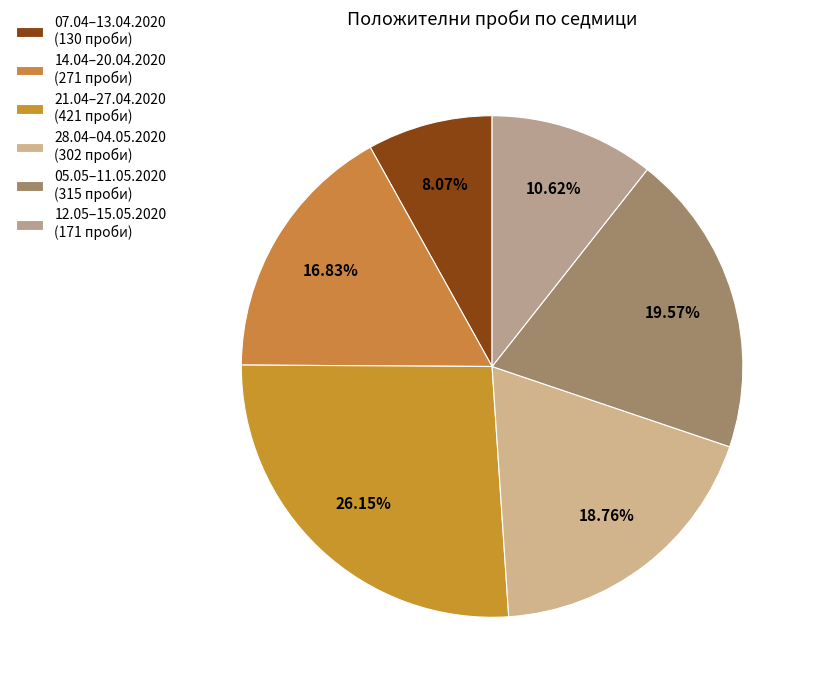

Is there a majority slice in this chart?

No